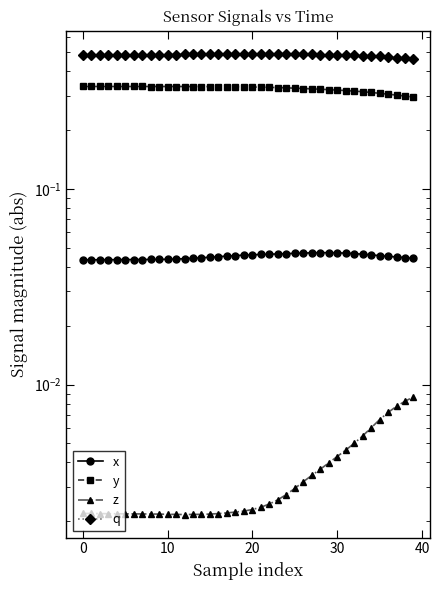

True or false: y and x intersect in this chart.

False